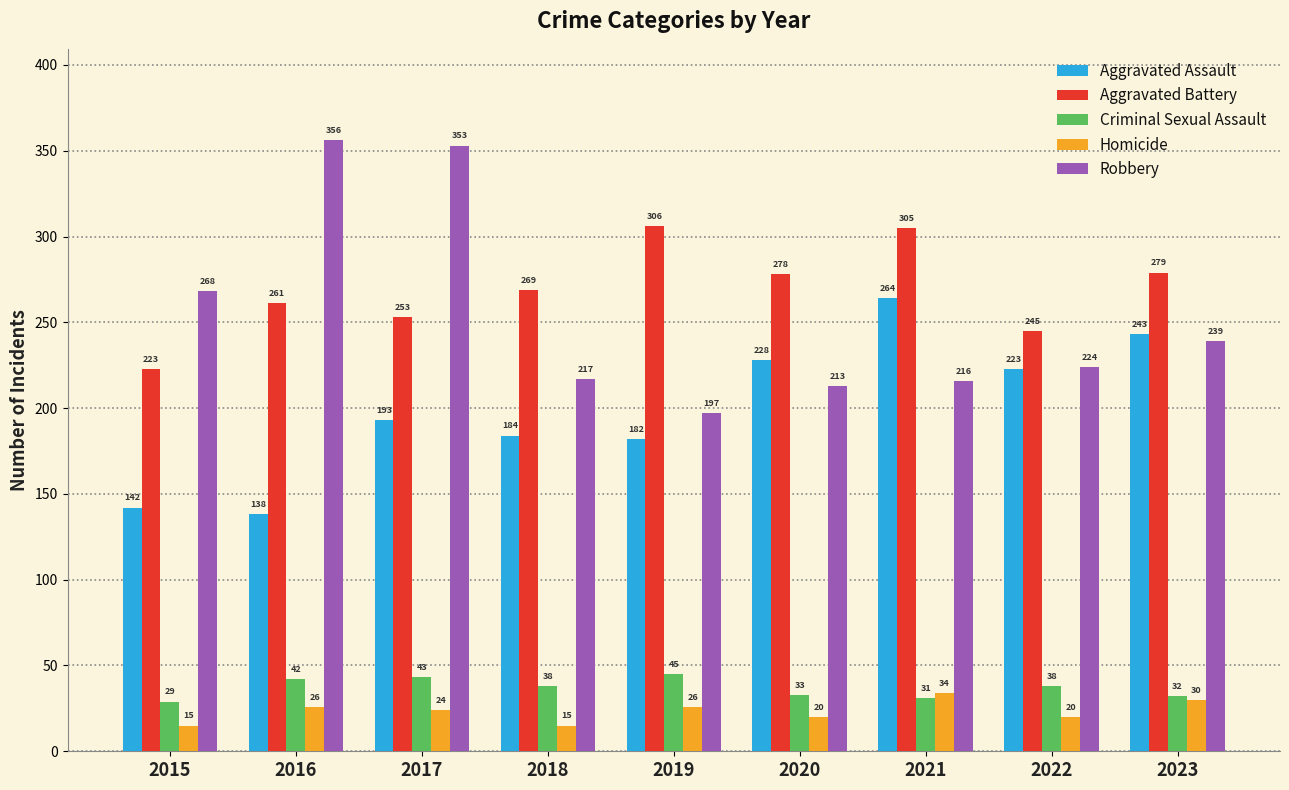

At which label is Robbery closest to 276?

2015